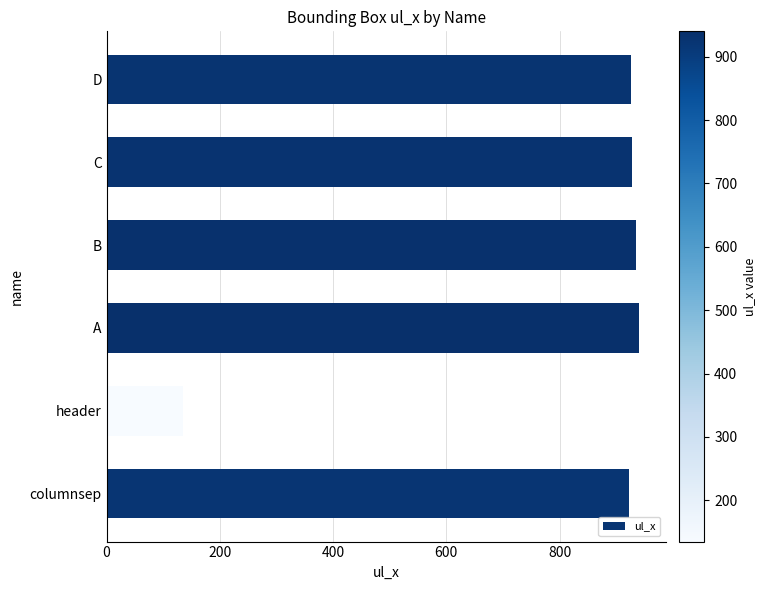

Is it true that the value at columnsep is 923?

True